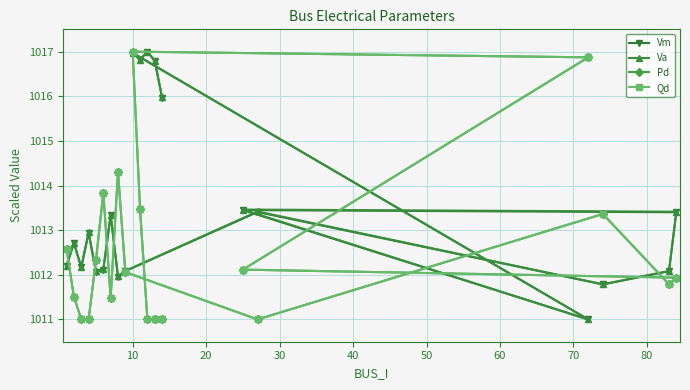

What is the greatest value displayed?

1017.0